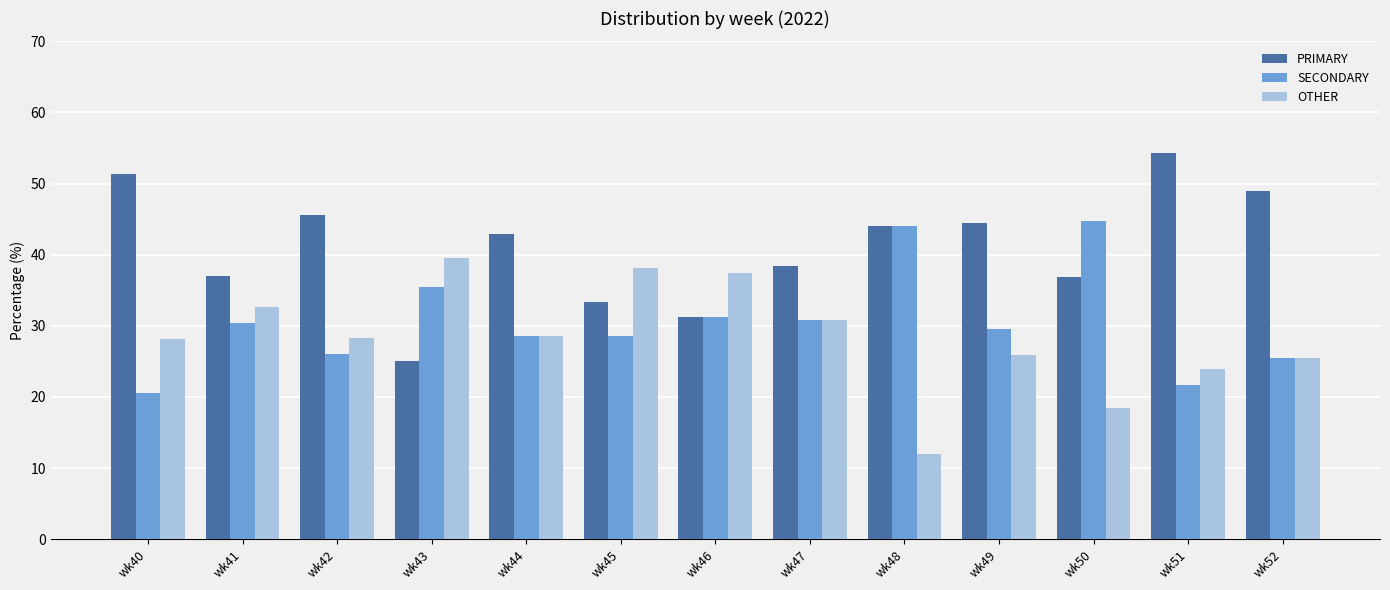

At how many categories does at least one series exceed 15?

13